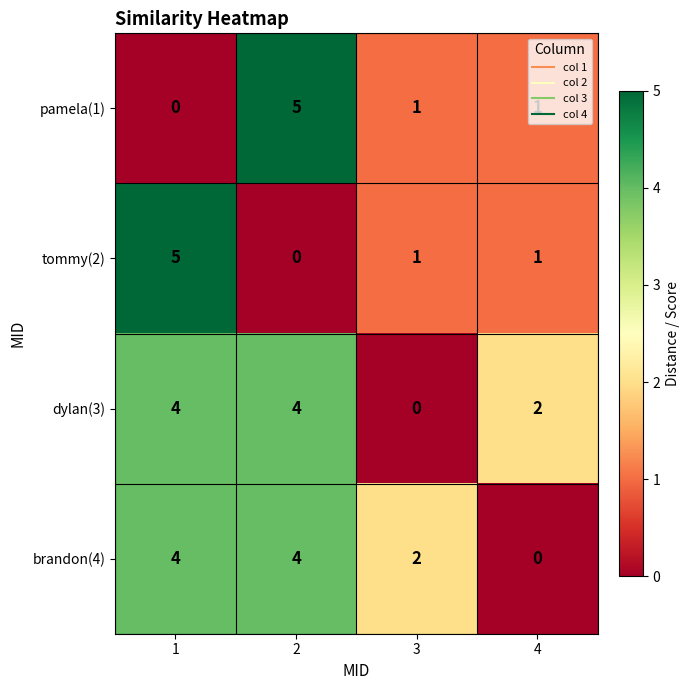

Count the tommy(2) values in the range 1 to 5.

3